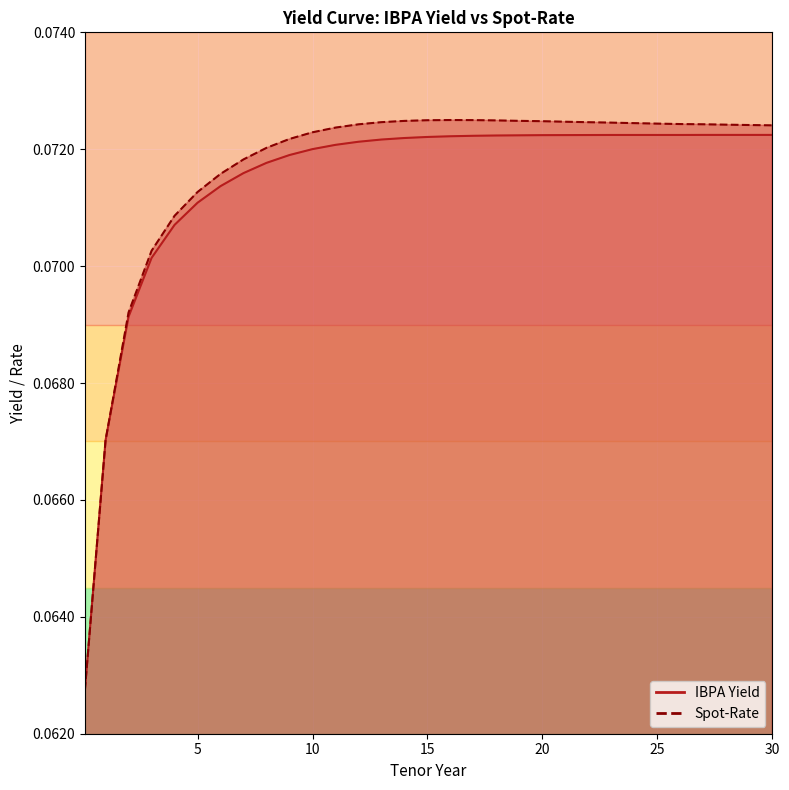

True or false: Spot-Rate and IBPA Yield cross at least once.

False